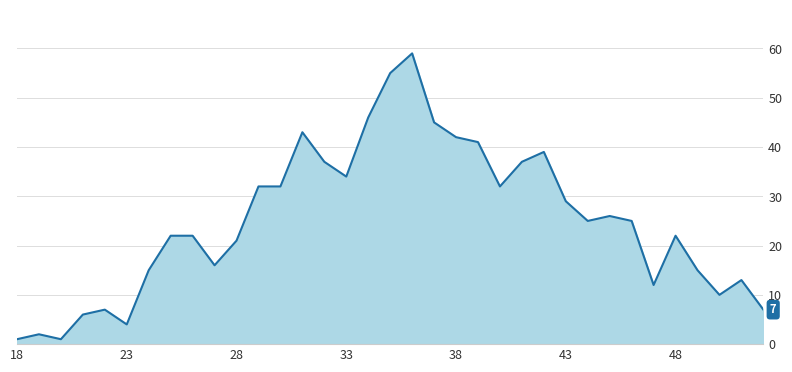

What is the difference between the maximum and second lowest values?

58